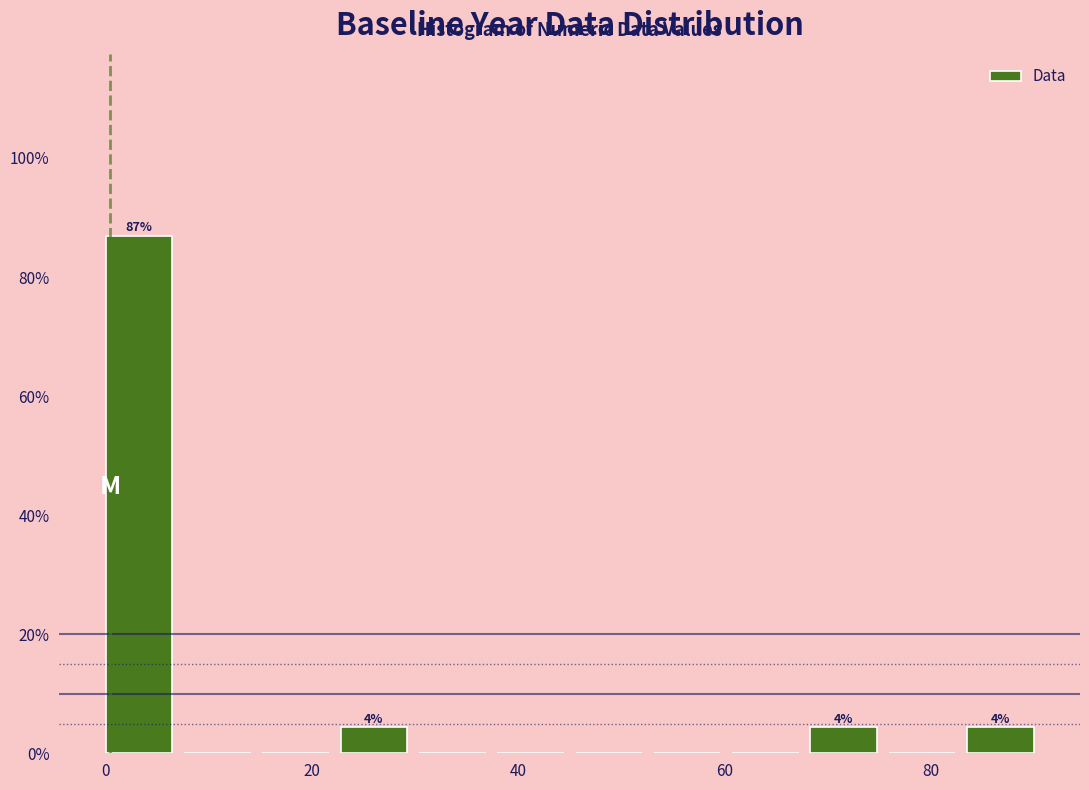

Read against the x-axis, roughly where is the centre of the tallest bar?

4